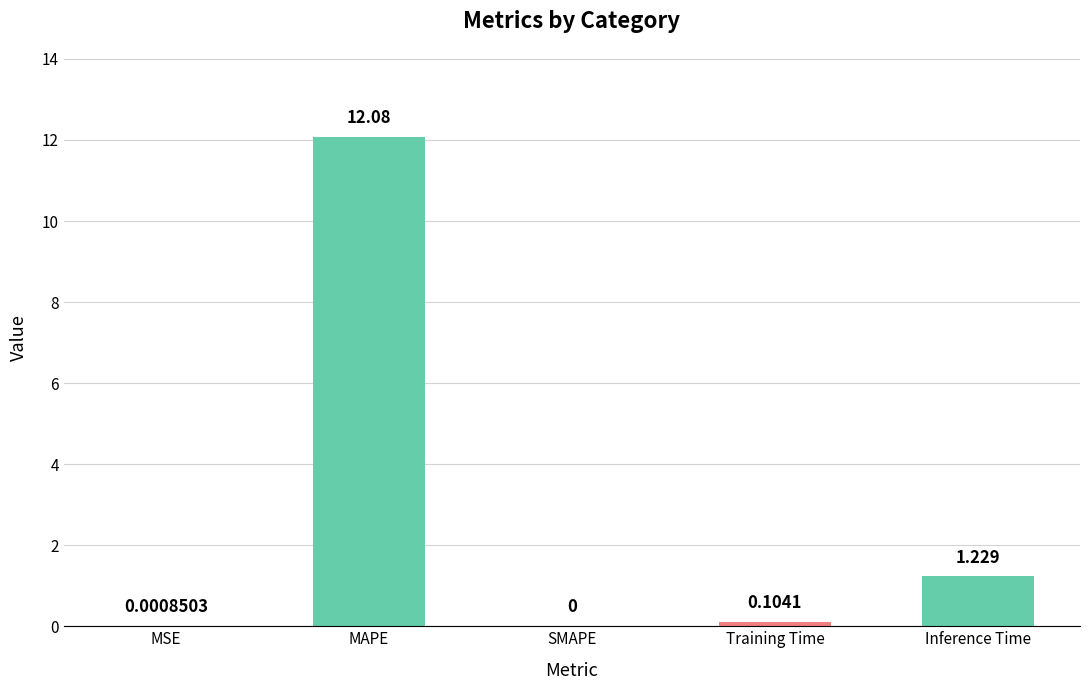

At which label is the value closest to 6?

Inference Time